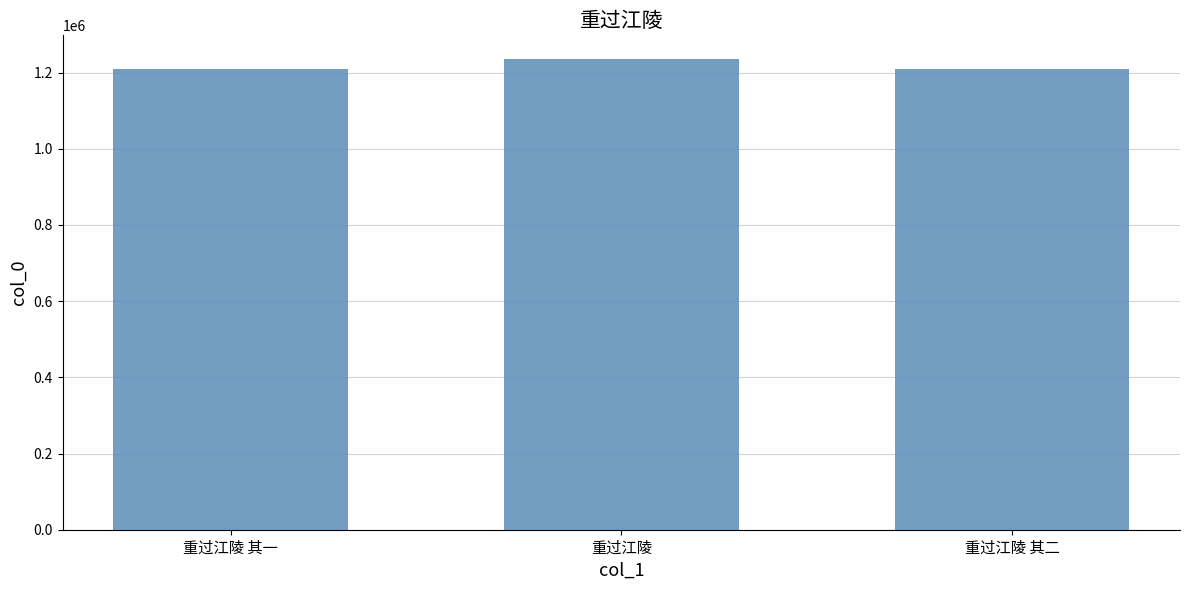

Between 重过江陵 and 重过江陵 其二, which is larger?

重过江陵